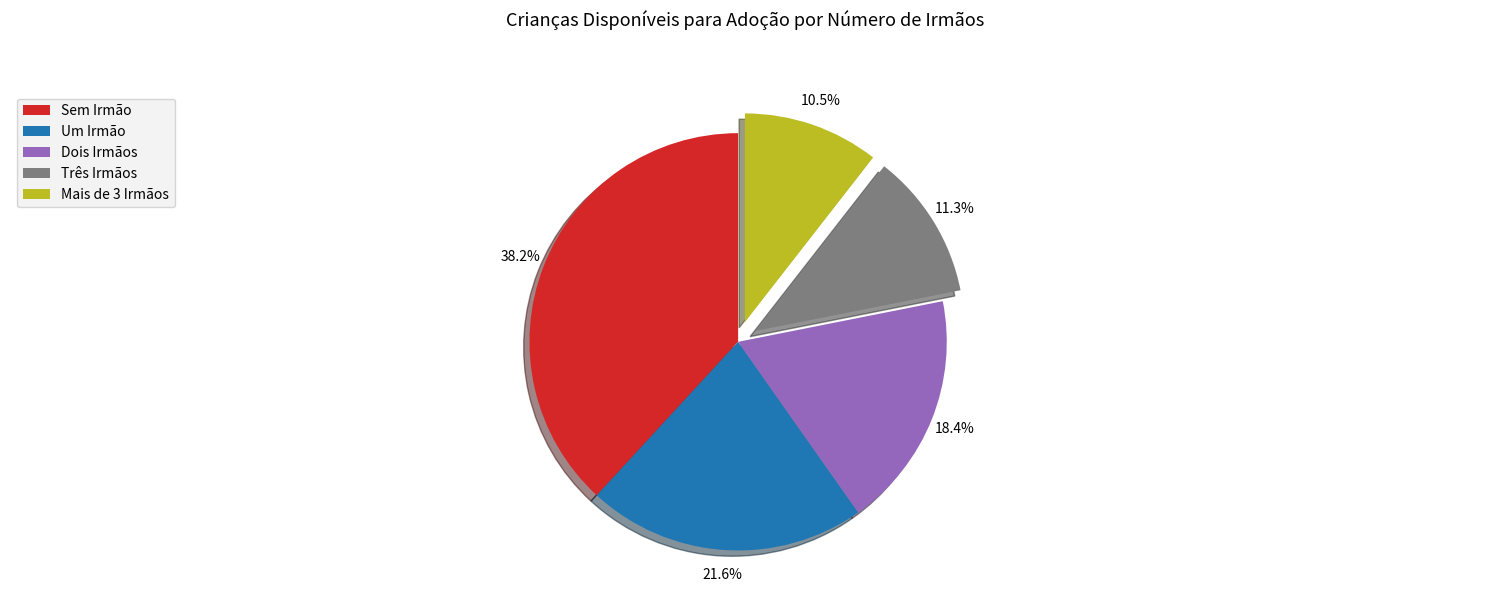

What percentage is NOT represented by Mais de 3 Irmãos?

89.5%